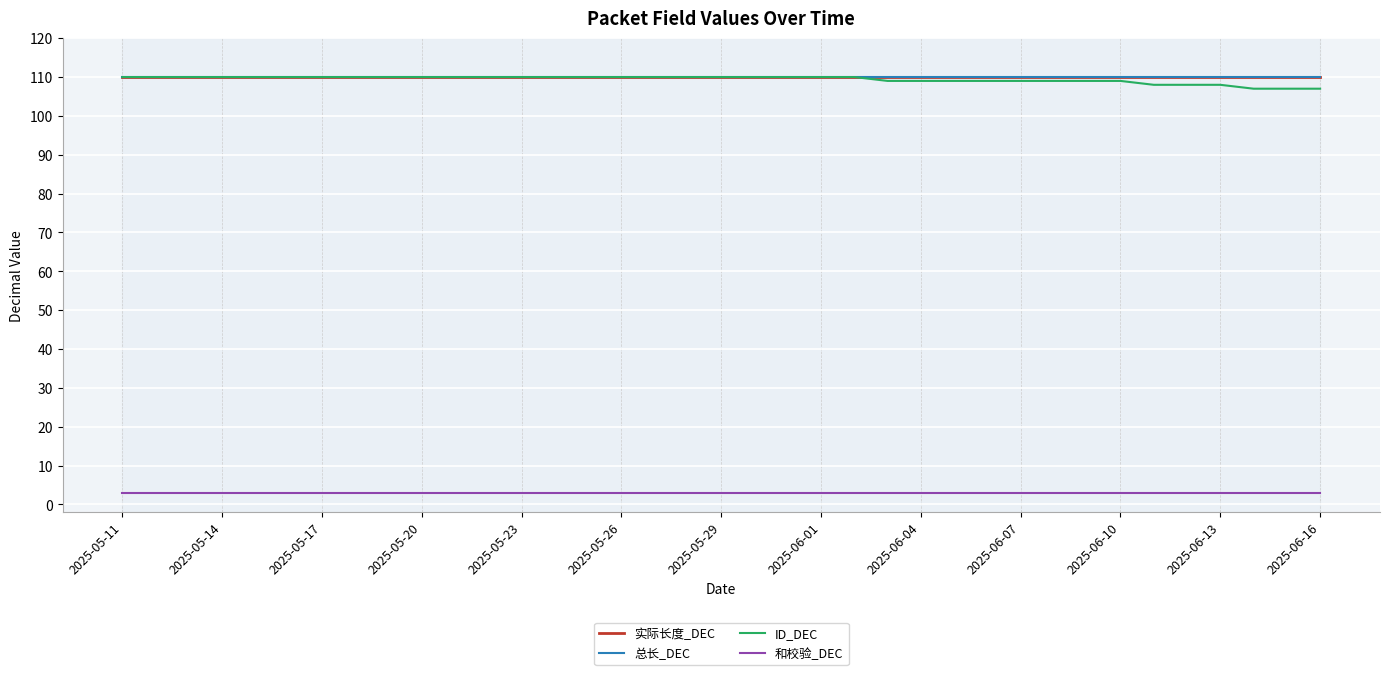

At which label does 总长_DEC reach its minimum?

2025-05-11